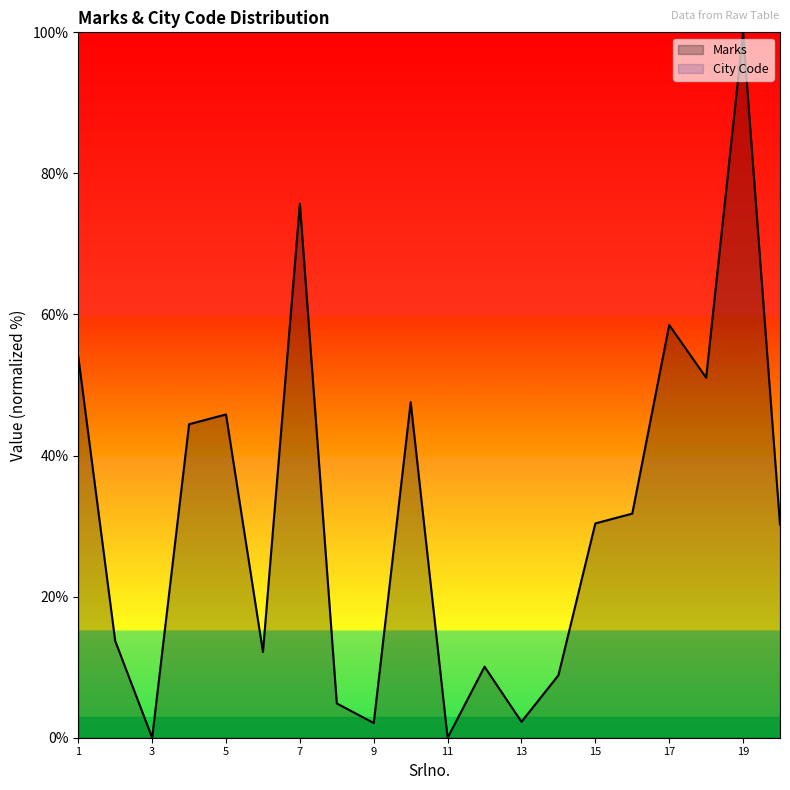

Is it true that Marks equals 2.1 at 9?

True